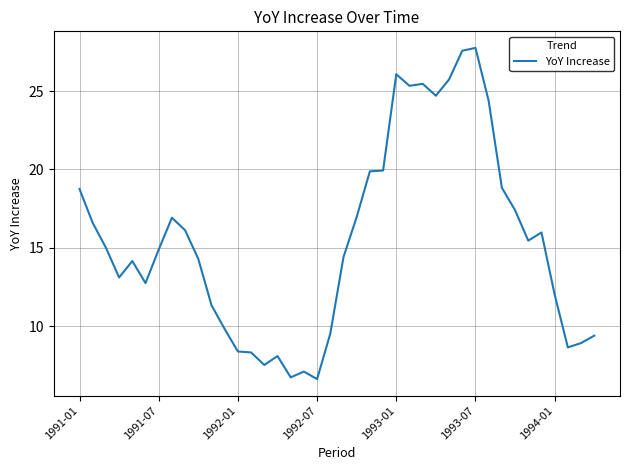

What is the maximum value shown in the chart?

27.8